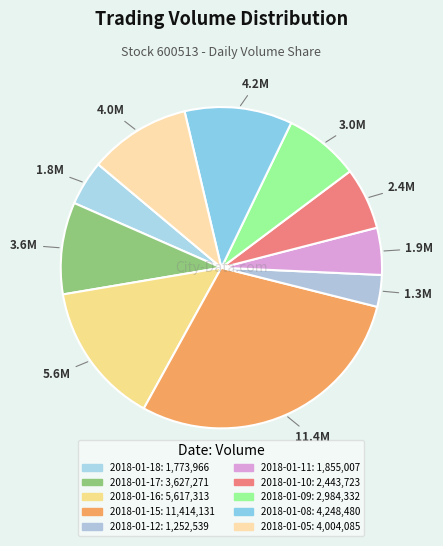

Is there a majority slice in this chart?

No